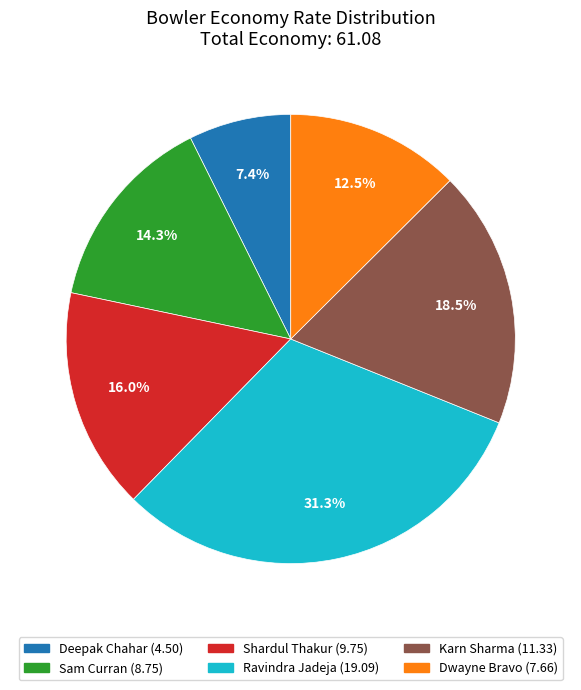

How much of the chart is everything except Deepak Chahar?

92.6%